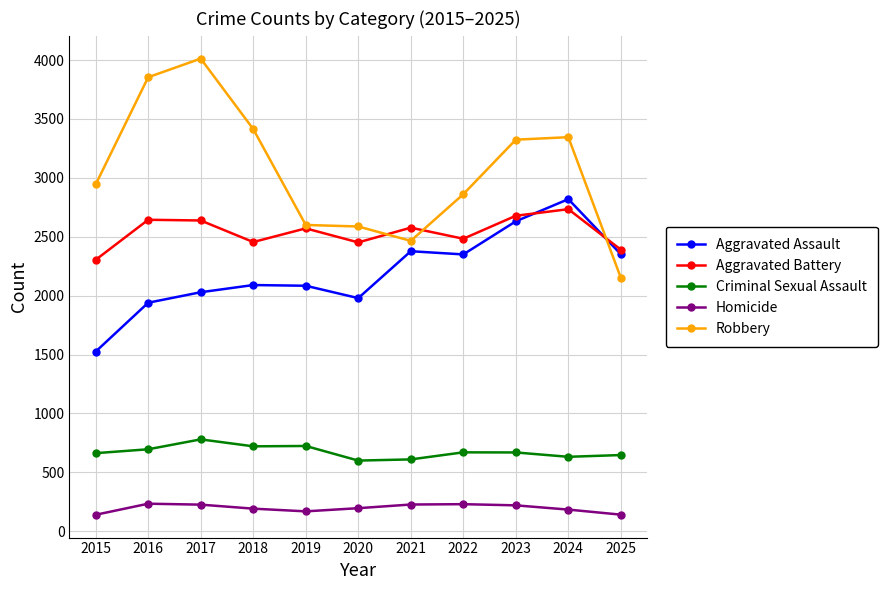

What is the sum of the Homicide values at 2021 and 2017?

453